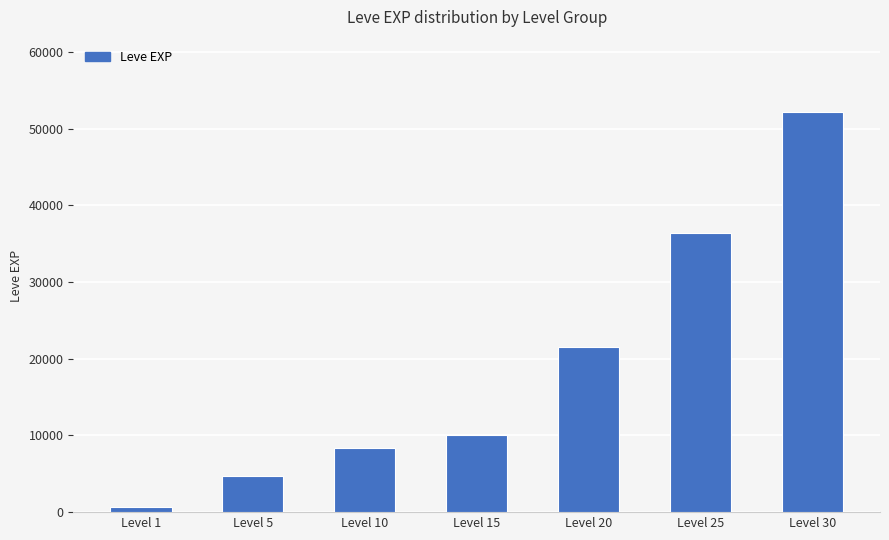

Where is the data nearest to the value 26425?

Level 20